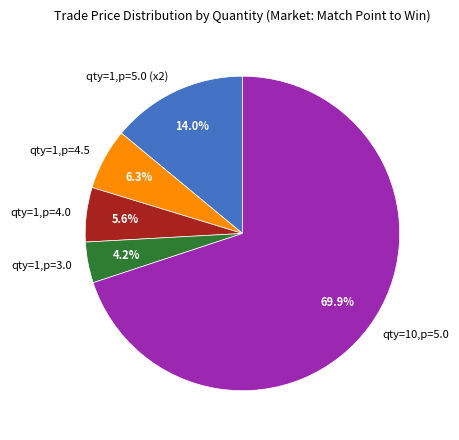

Is qty=10,p=5.0 the majority of the pie?

Yes